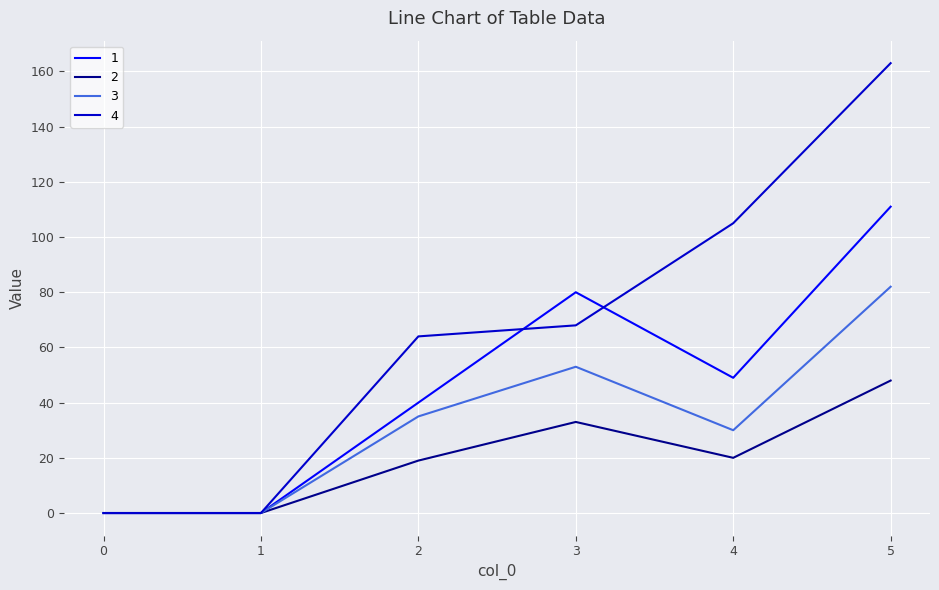

Which series has the largest total across all categories?

4